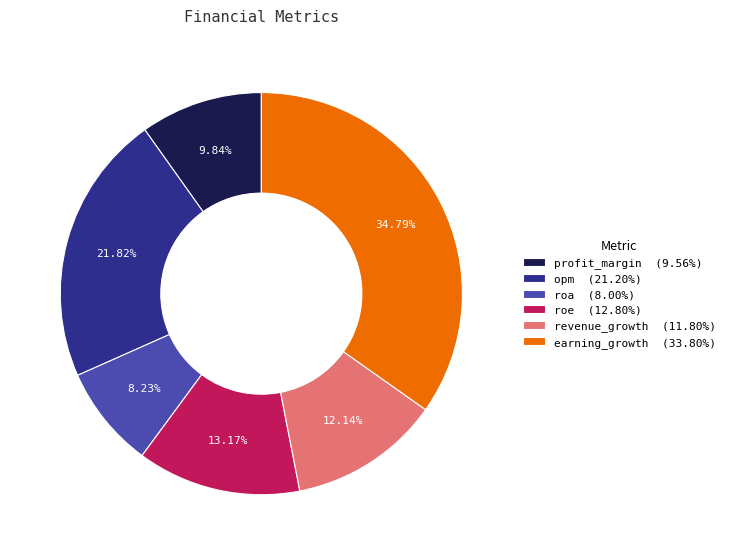

To the nearest percent, what portion does earning_growth represent?

35%